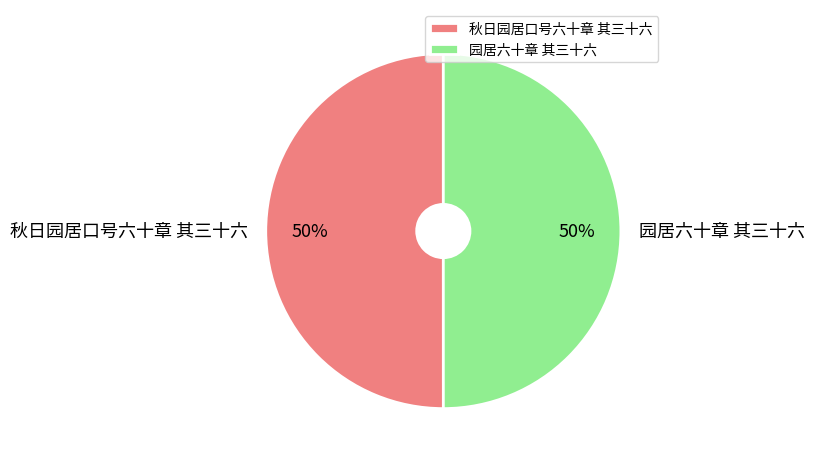

True or false: 园居六十章 其三十六 accounts for 42% of the total.

False